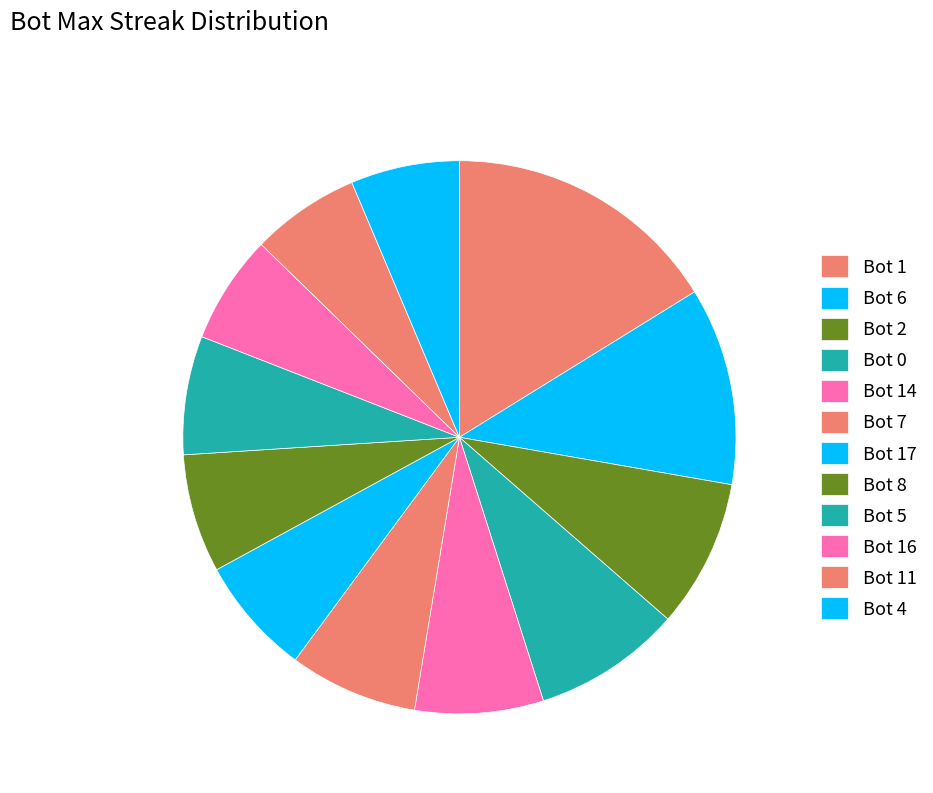

Which category has the biggest portion of the pie?

Bot 1